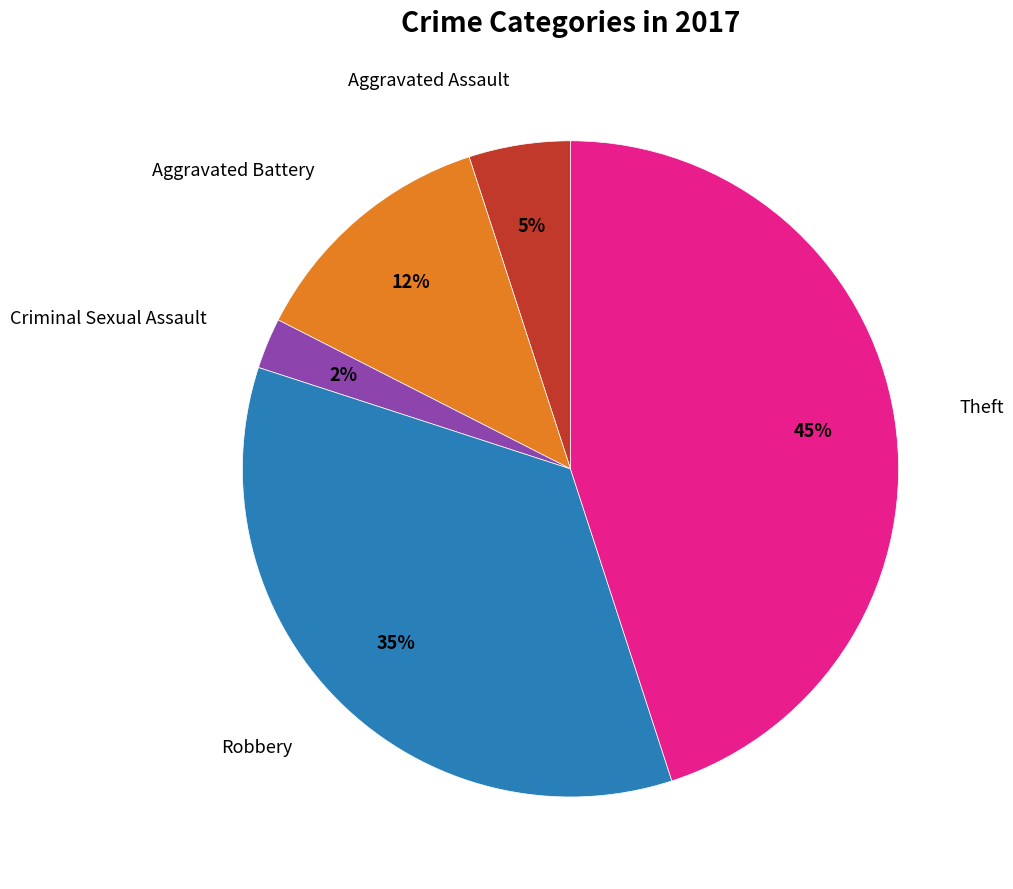

To the nearest percent, what is the average slice percentage?

20%